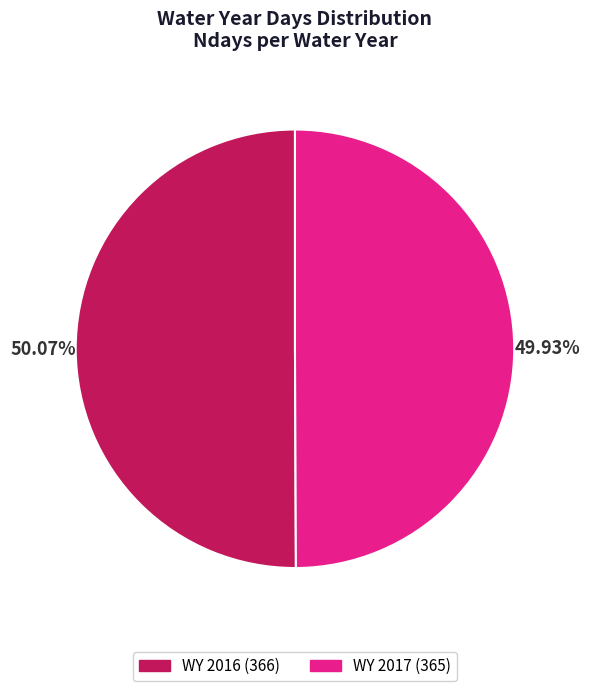

What percentage is the WY 2016 slice, to the nearest percent?

50%